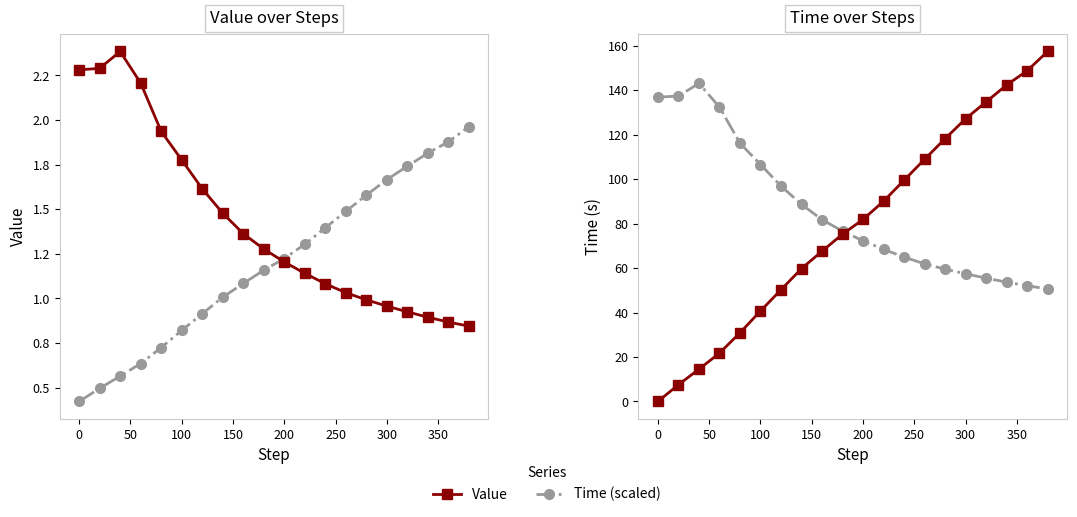

Which series changed the most between 0 and 300?

Time (s)